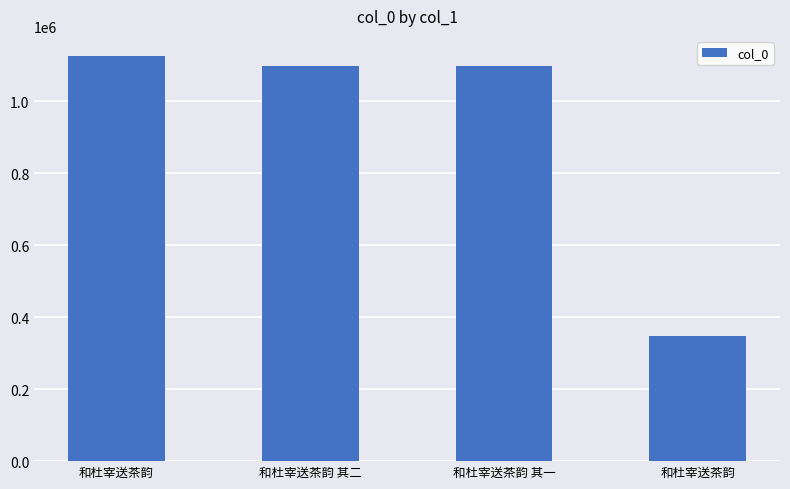

Is it true that the value at 和杜宰送茶韵 is 145634?

False